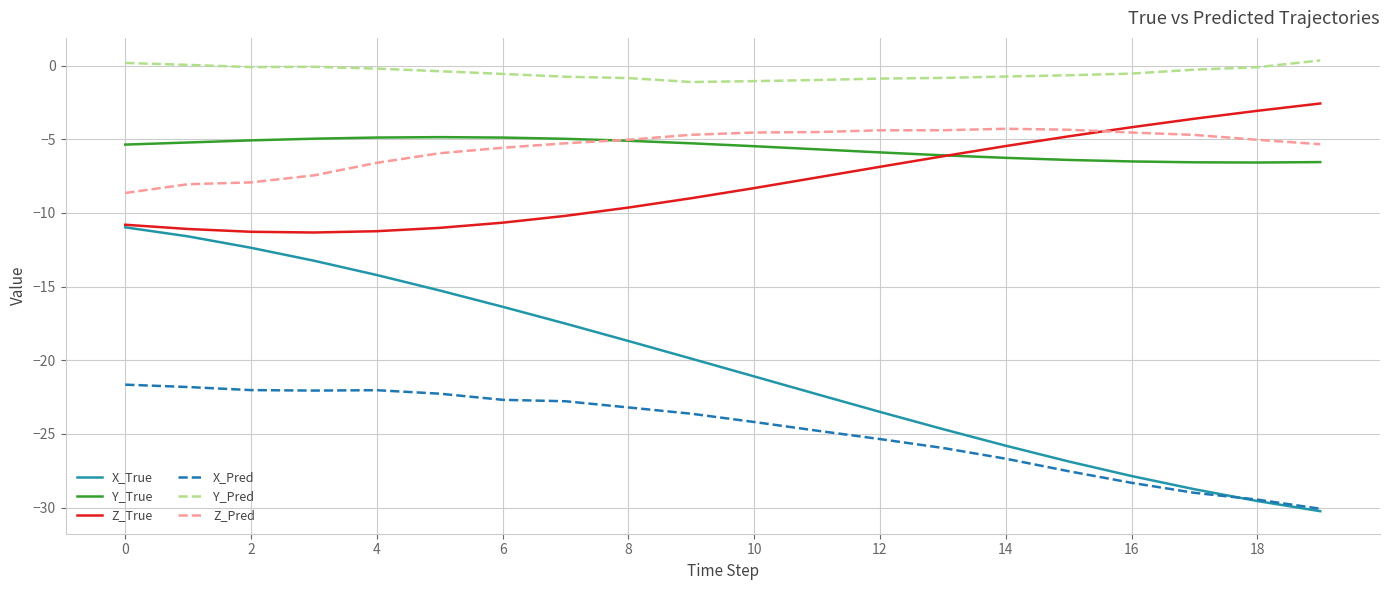

Which series has the largest total across all categories?

Y_Pred